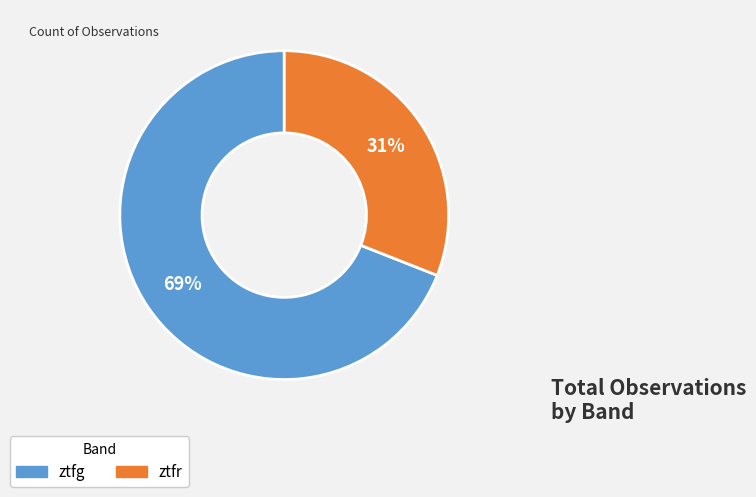

To the nearest percent, what is the average slice percentage?

50%